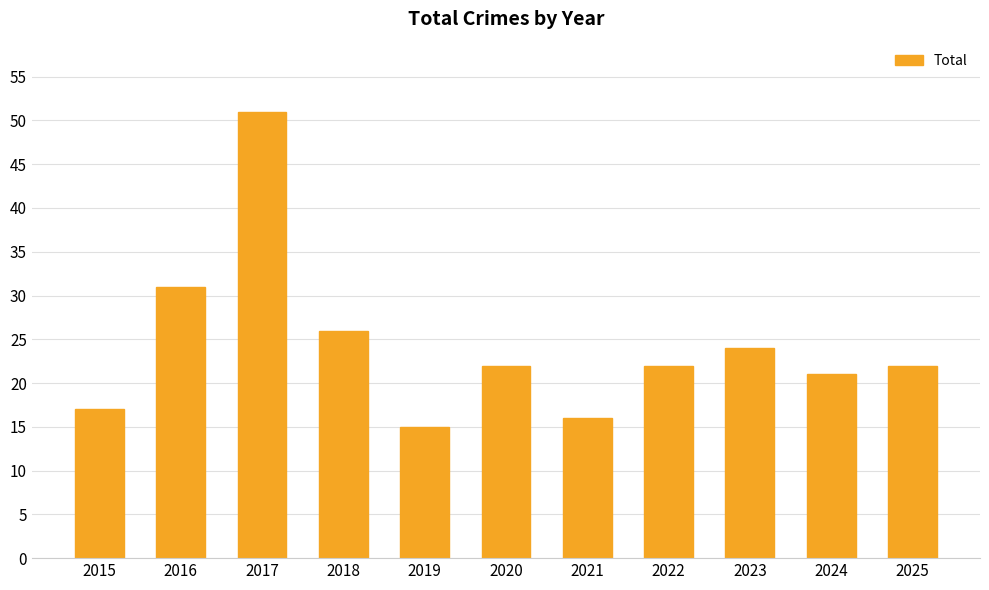

What is the value of the 8th bar from the left?

22